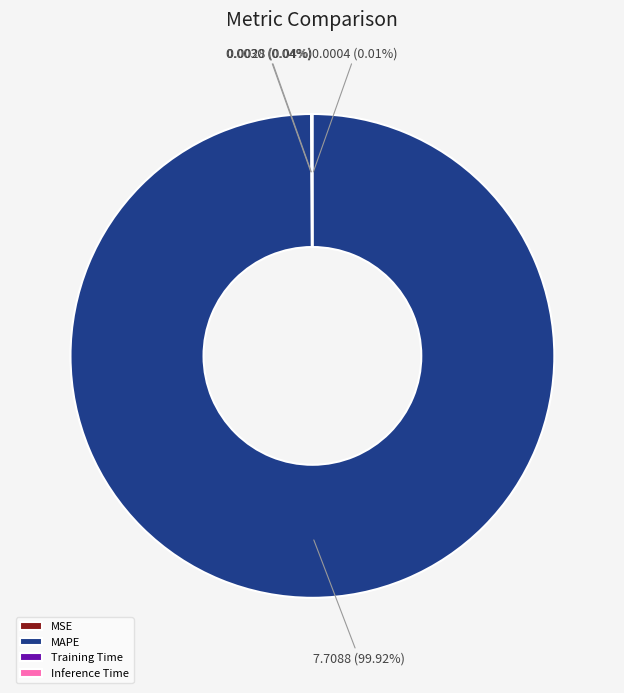

To the nearest percent, what is the difference between the largest and smallest slice percentages?

100%